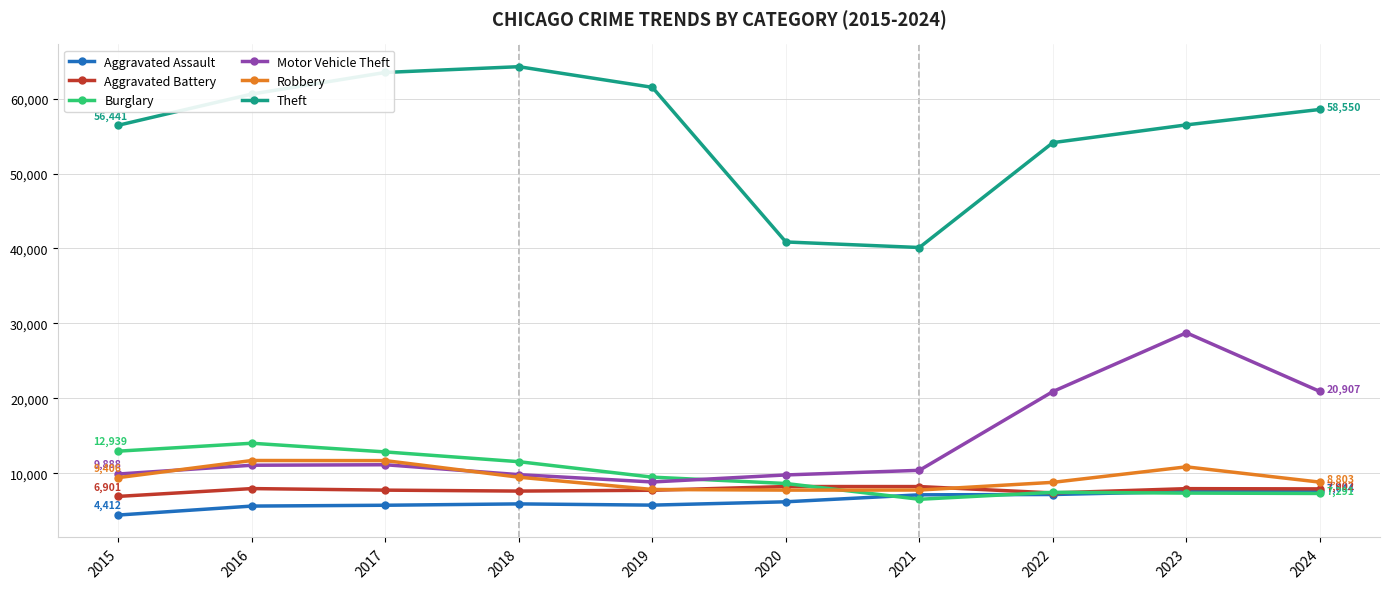

What is the approximate value of Motor Vehicle Theft at 2015?

9888